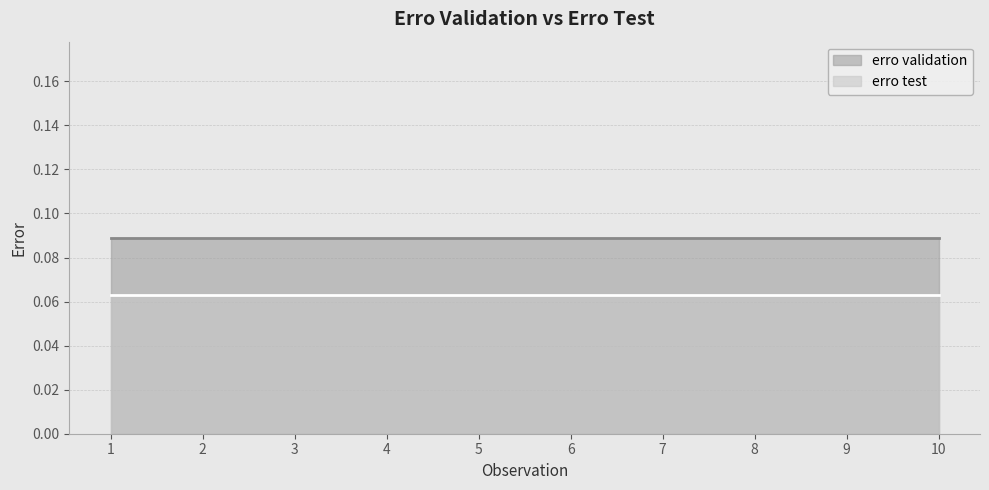

List the series in order of their overall mean, lowest first.

erro test, erro validation